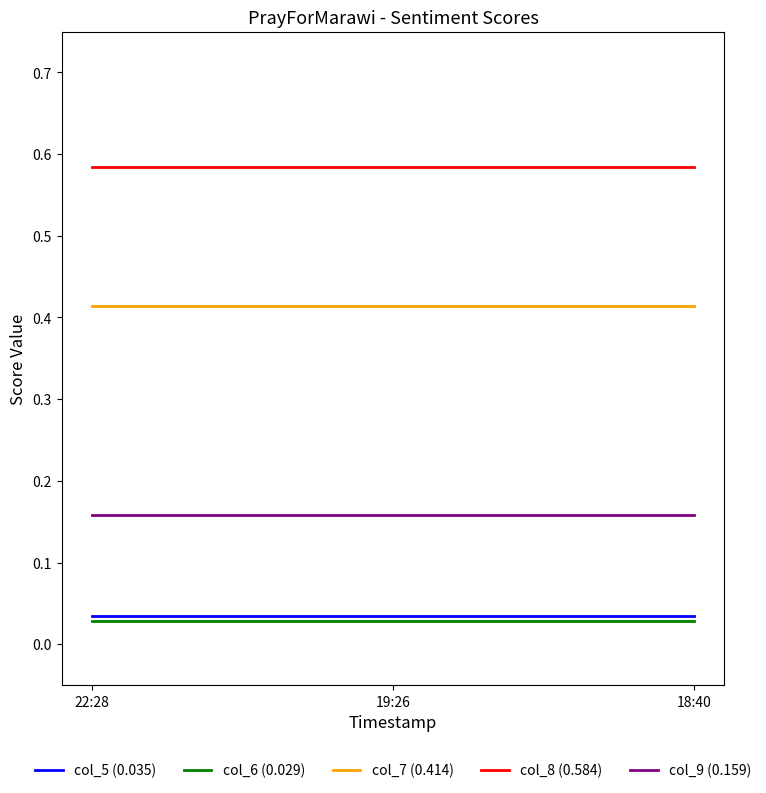

What position from the left is 18:40?

3